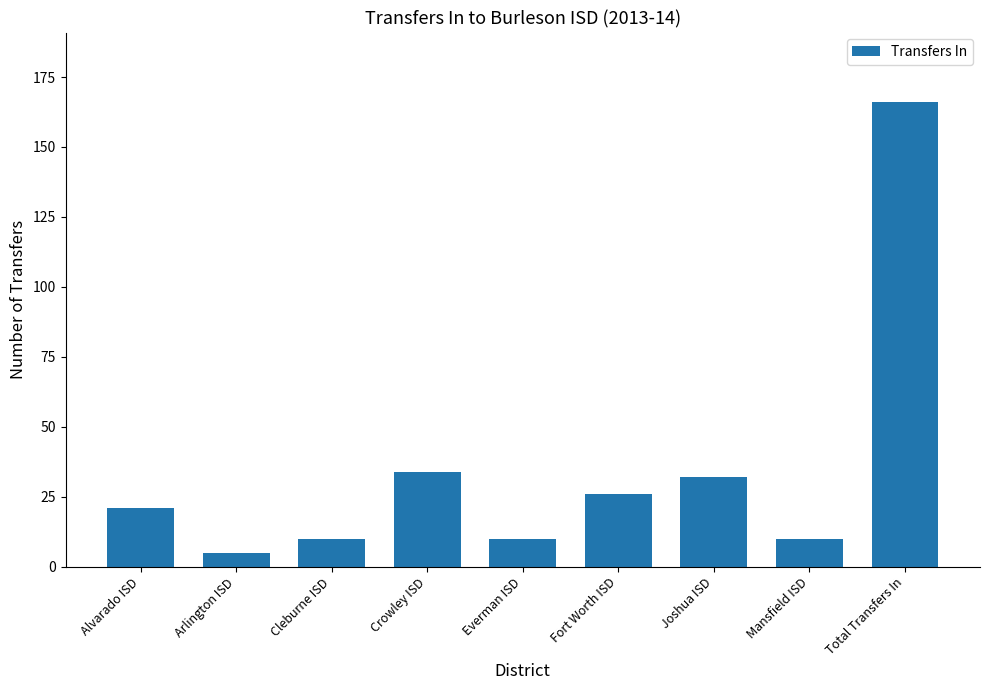

What is the label of the 4th bar from the left?

Crowley ISD